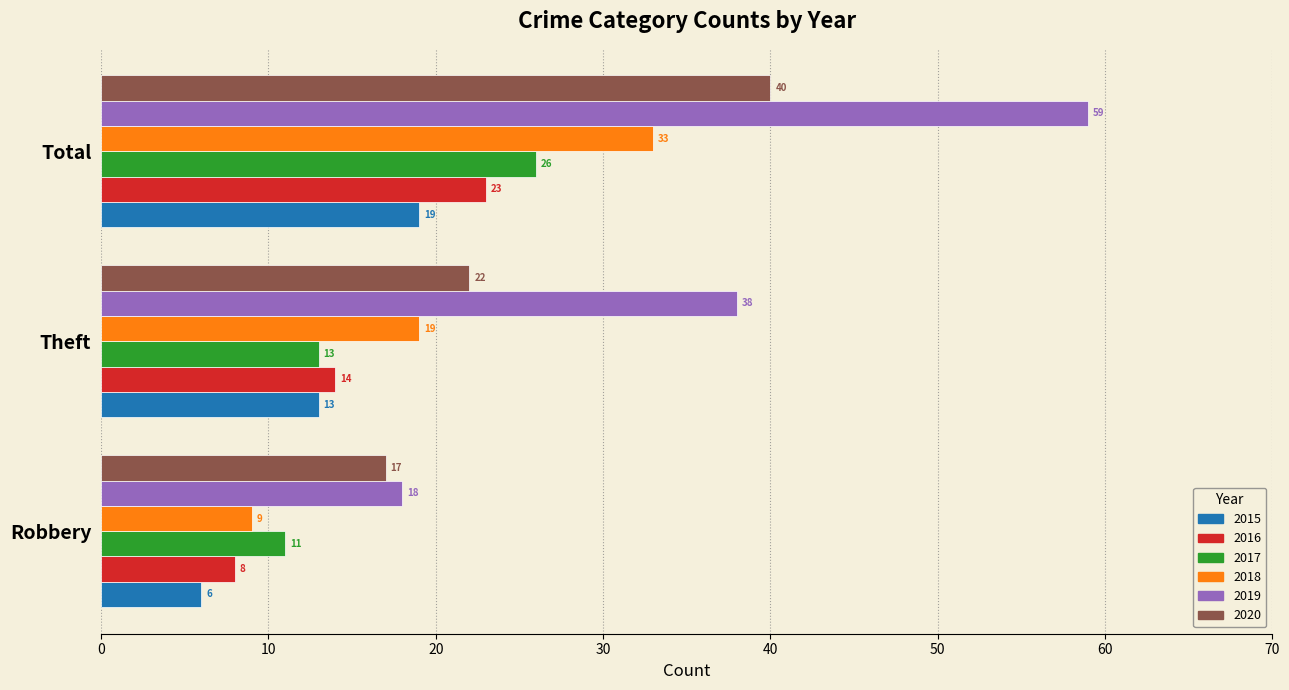

What is the difference between the maximum and minimum values in the 2016 series?

15